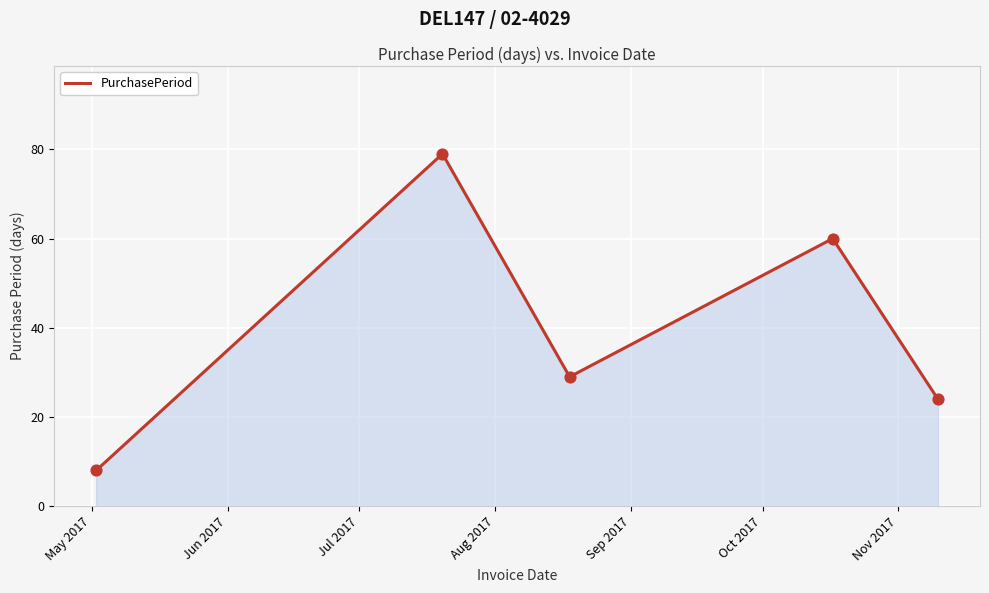

How many interior local valleys (lower than both neighbors) does the data have?

1